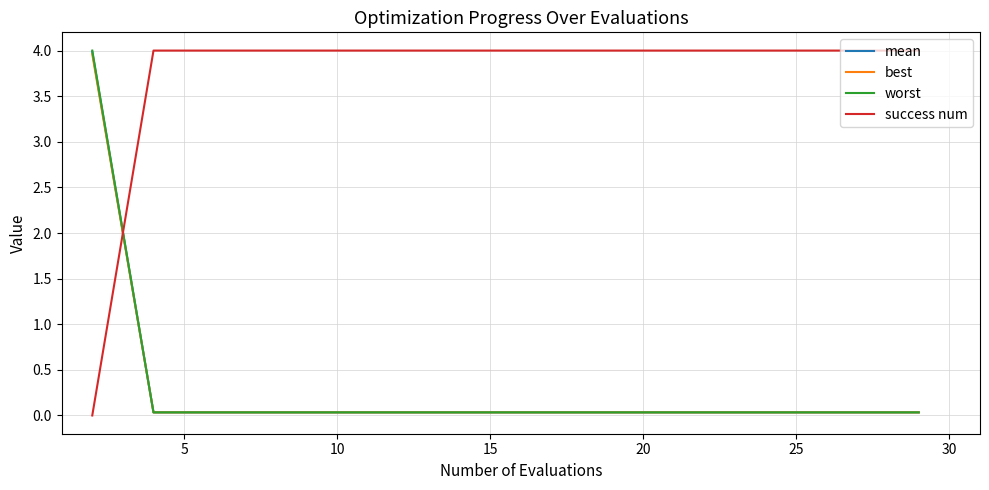

What is the maximum value for best?

4.0